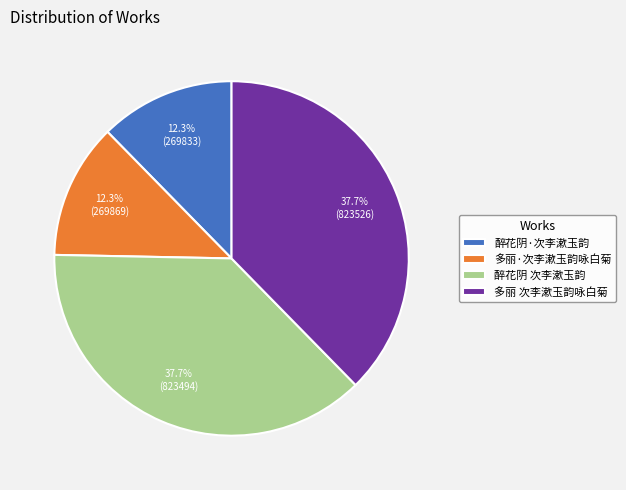

The 醉花阴·次李漱玉韵 slice represents 12% of the pie. True or false?

True